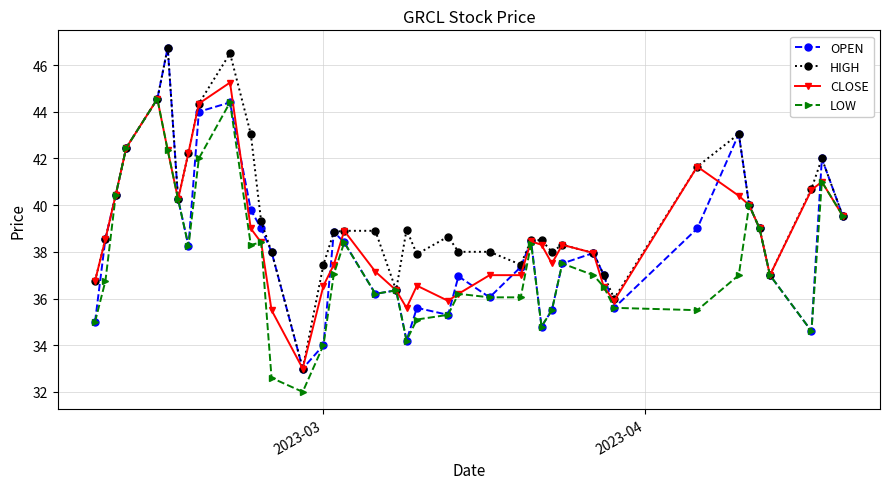

True or false: LOW has more than 1 interior local peaks.

True